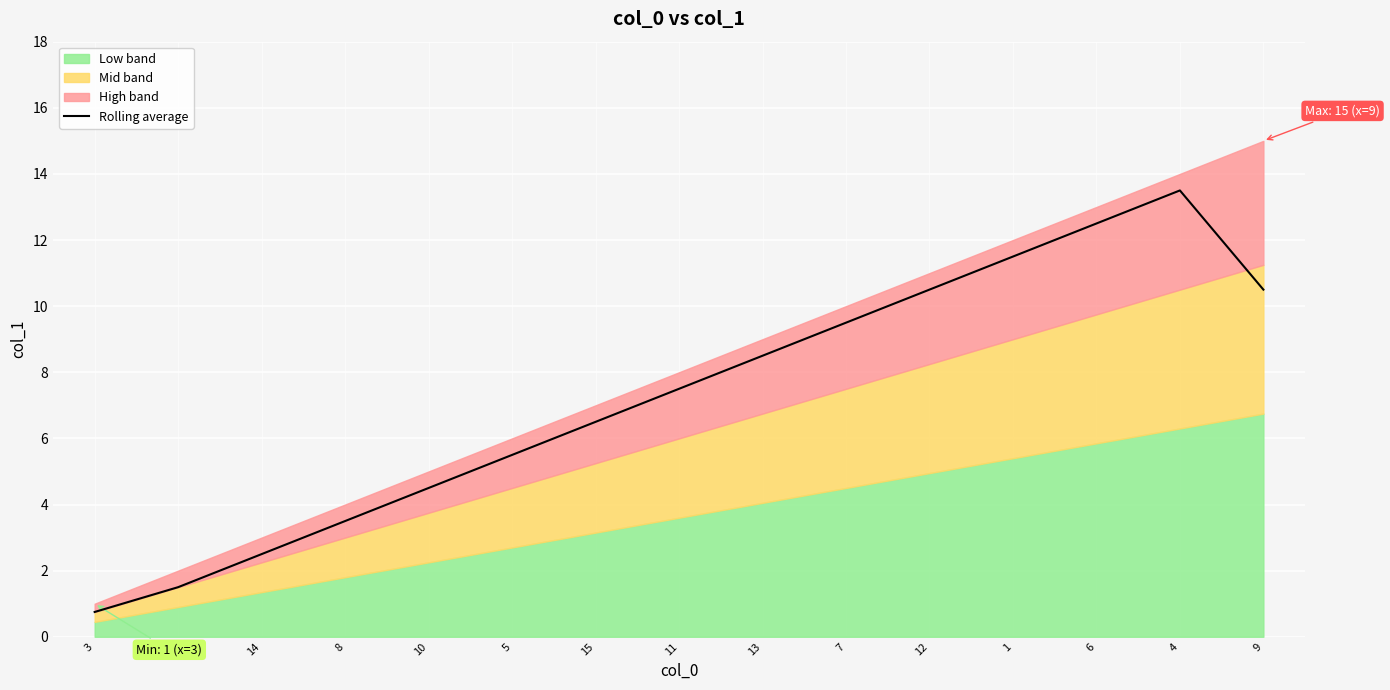

How many data points are above 7?

8